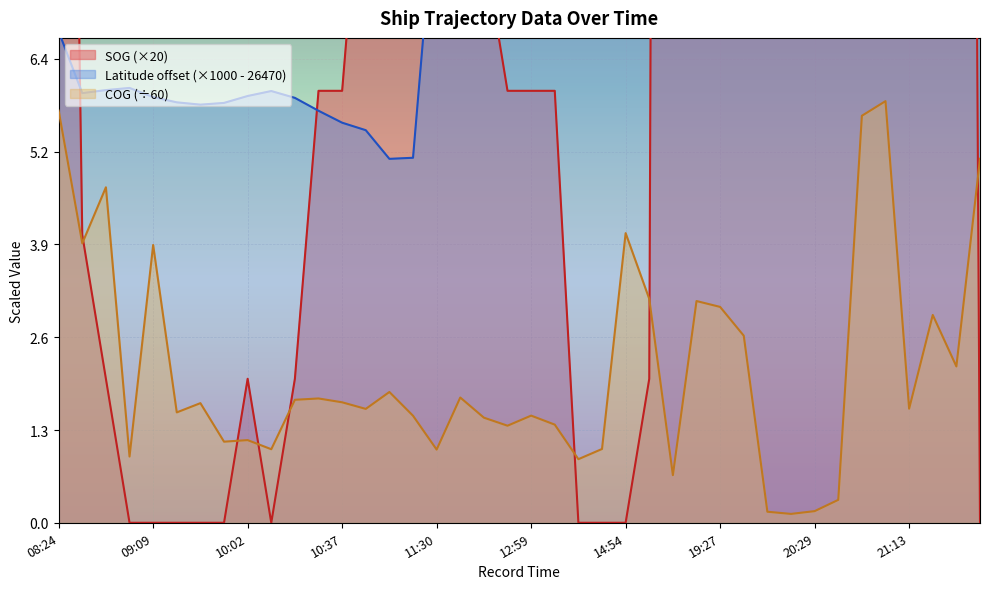

What is the sum of the COG values at 19:18 and 10:28?

4.8